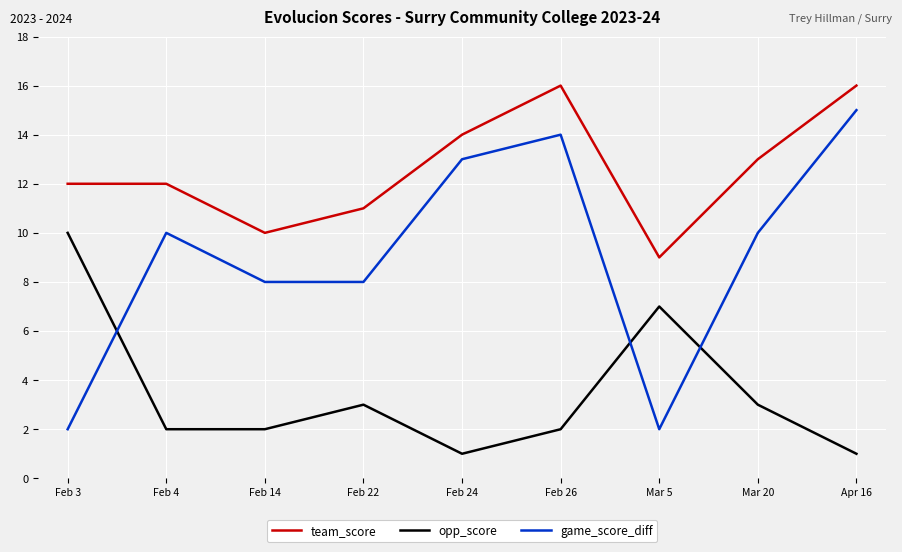

How many lines are shown in the chart?

3